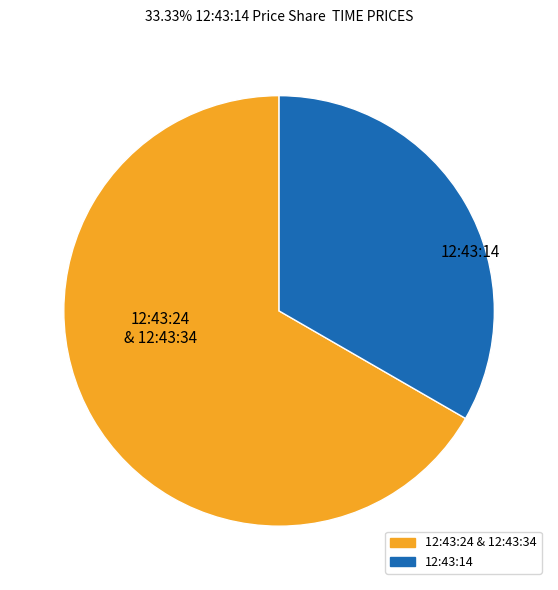

True or false: 12:43:14 accounts for 33% of the total.

True